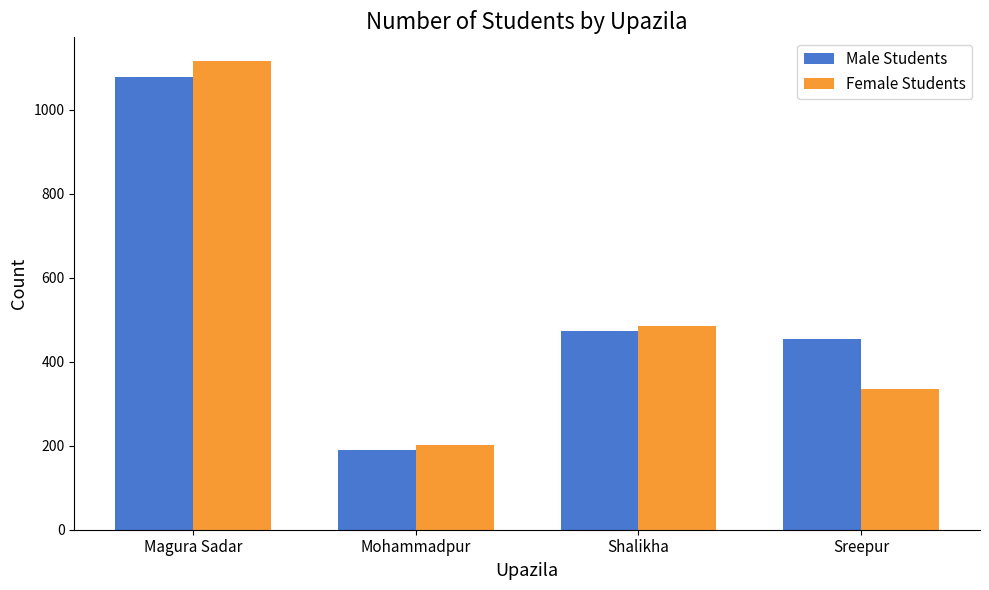

List the labels in order of Male Students value, smallest first.

Mohammadpur, Sreepur, Shalikha, Magura Sadar